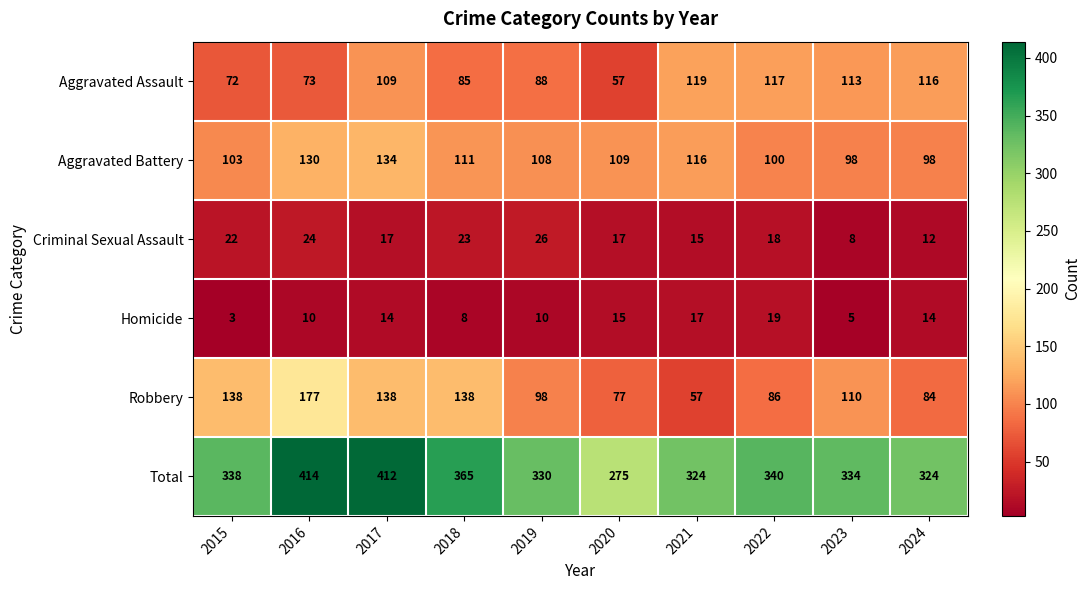

At which category is the sum across all series the highest?

2016